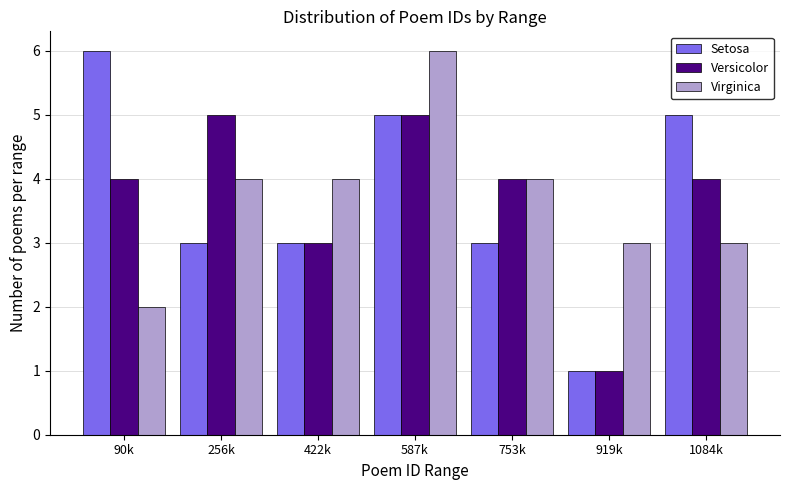

Reading left to right, list all the values displayed in this chart.

Setosa: 90k=6	256k=3	422k=3	587k=5	753k=3	919k=1	1084k=5
Versicolor: 90k=4	256k=5	422k=3	587k=5	753k=4	919k=1	1084k=4
Virginica: 90k=2	256k=4	422k=4	587k=6	753k=4	919k=3	1084k=3